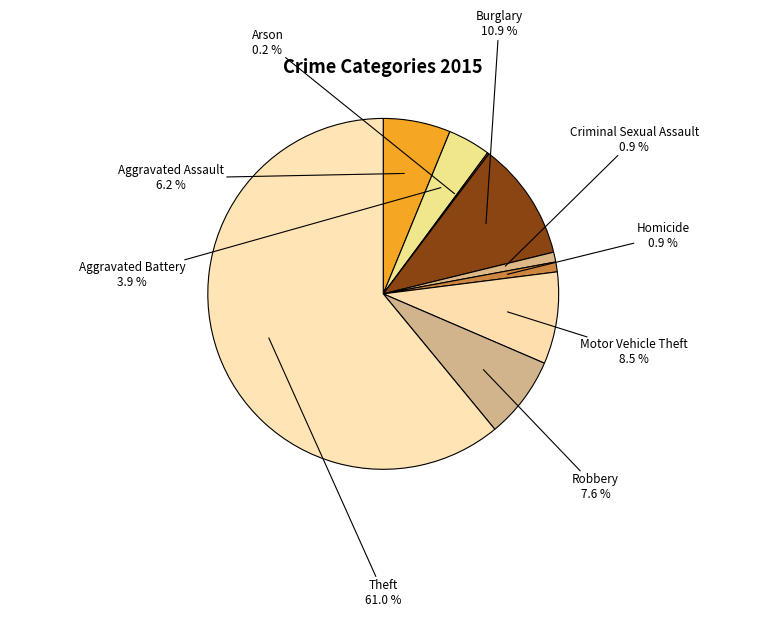

Does any single category account for the majority?

Yes